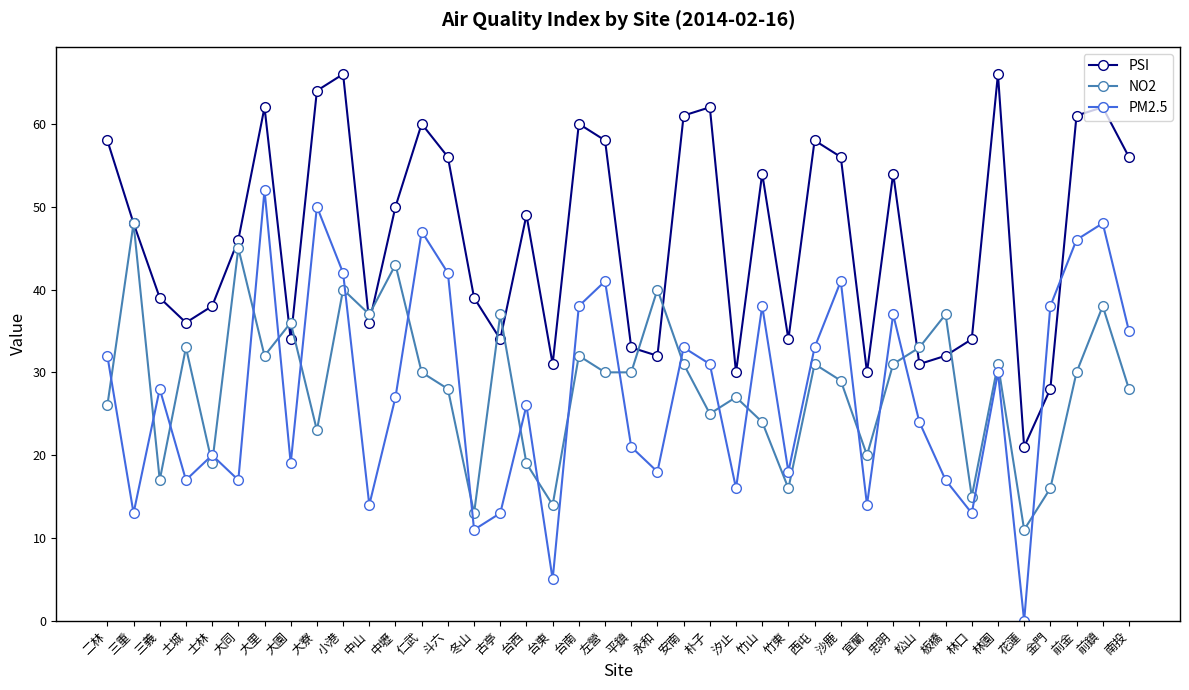

Count the number of data series in this chart.

3